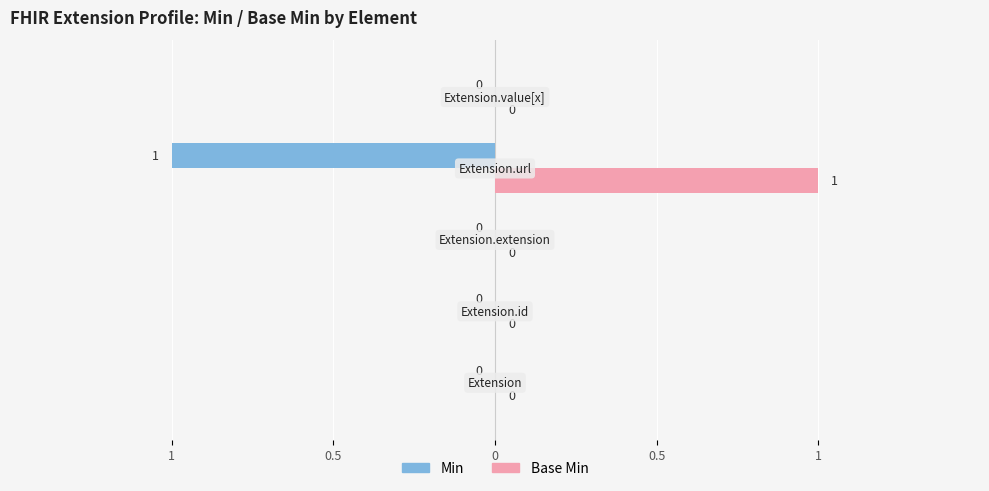

What are all the series names shown in the legend?

Min, Base Min